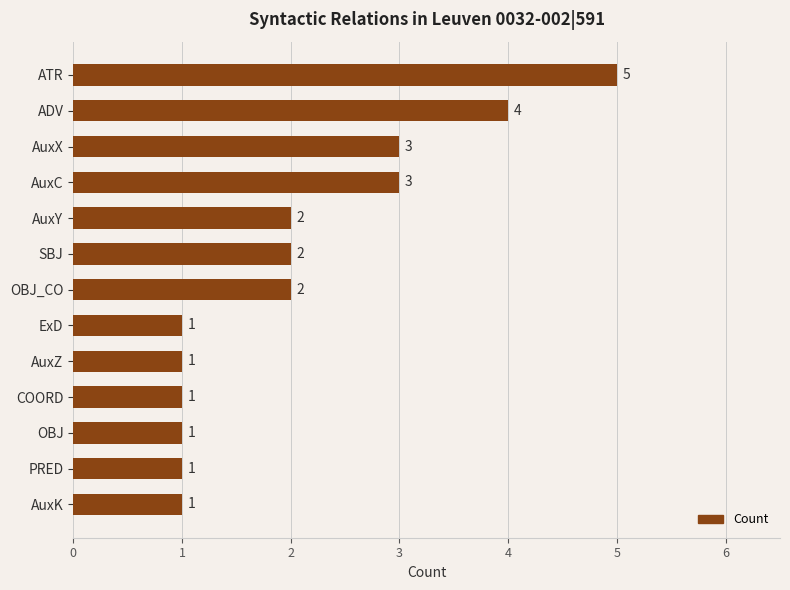

What is the sum of all values?

27